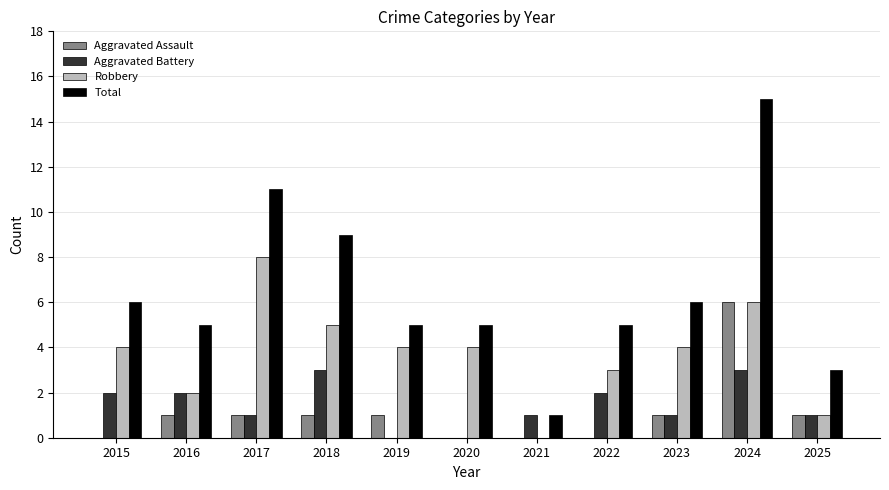

Which series has the largest range (max minus min)?

Total